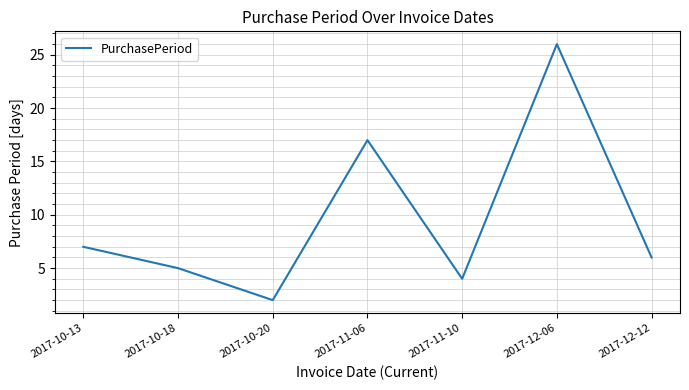

What is the sum of all values?

67